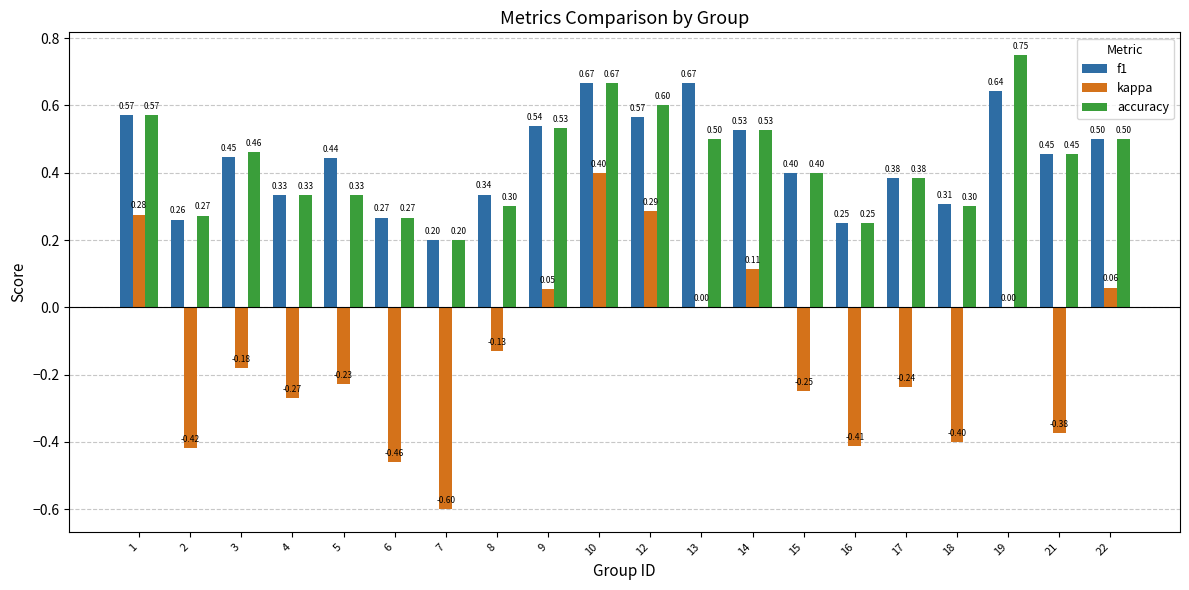

Is the value of accuracy at 5 greater than the value of kappa at 3?

Yes